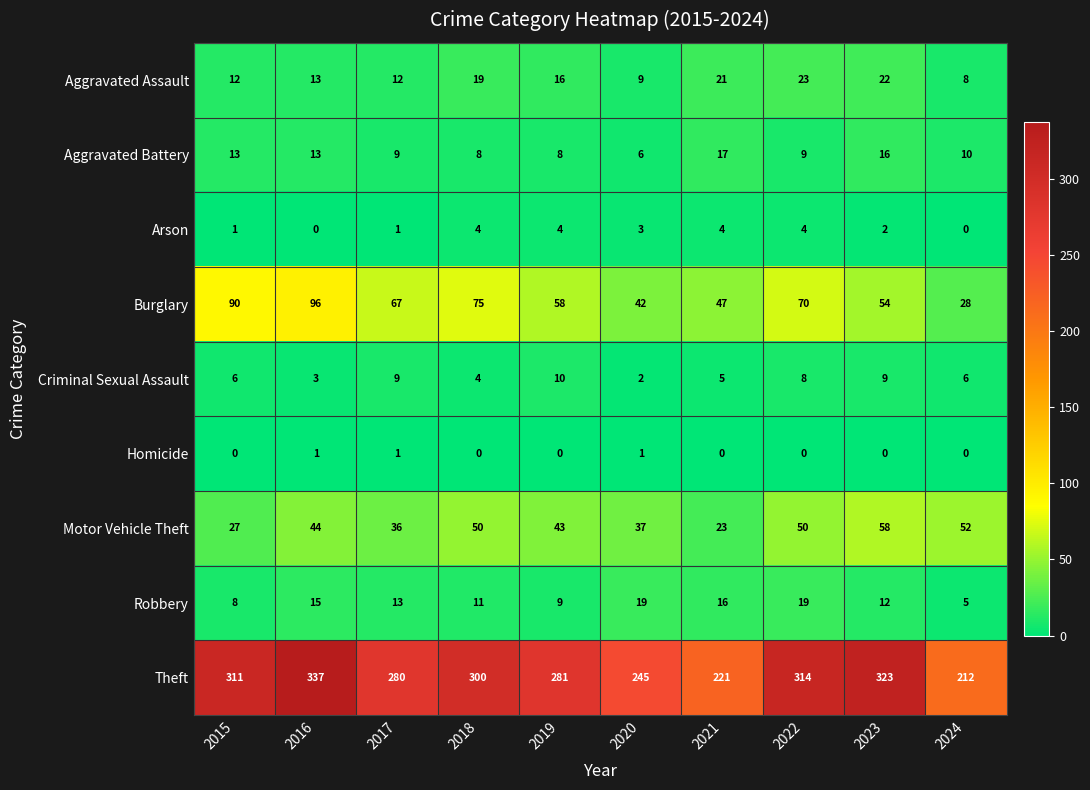

How many data points does each series have?

10